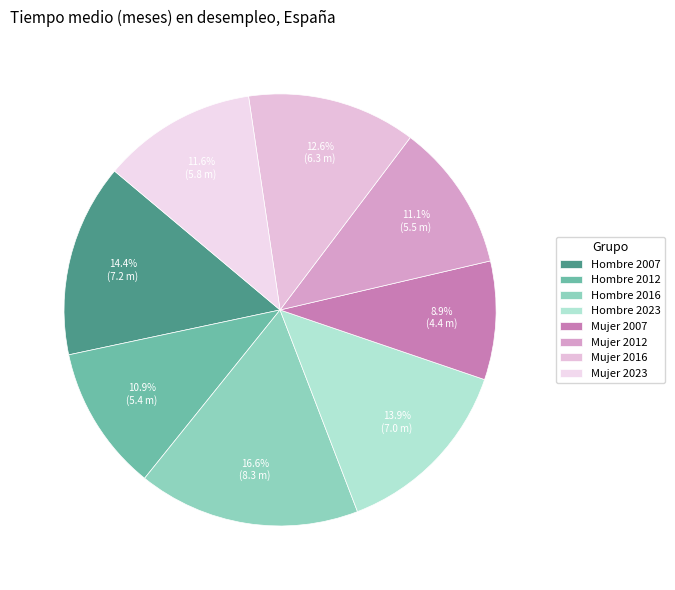

To the nearest percent, what is the difference between the largest and smallest slice percentages?

8%